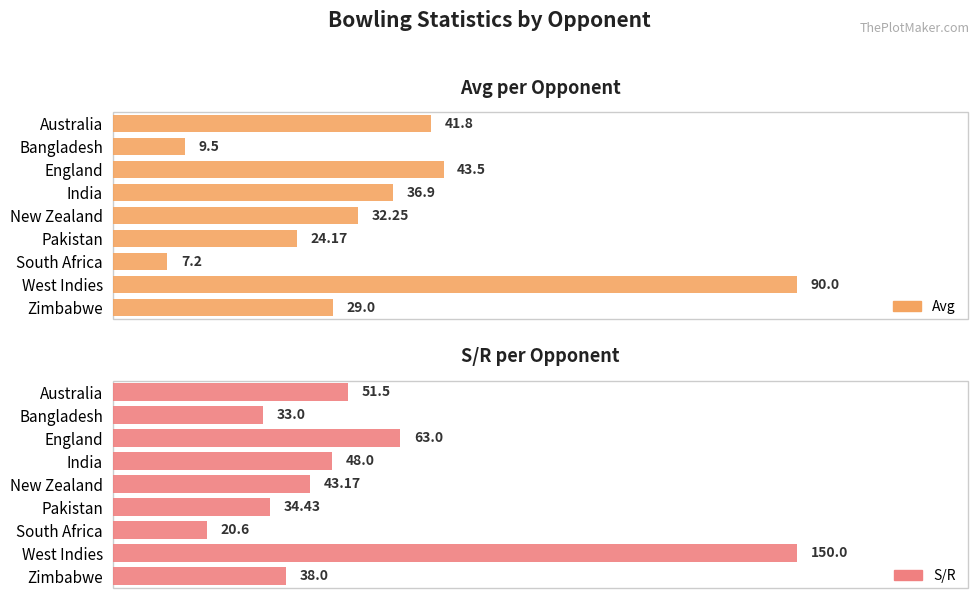

How many bars are there in each group?

2